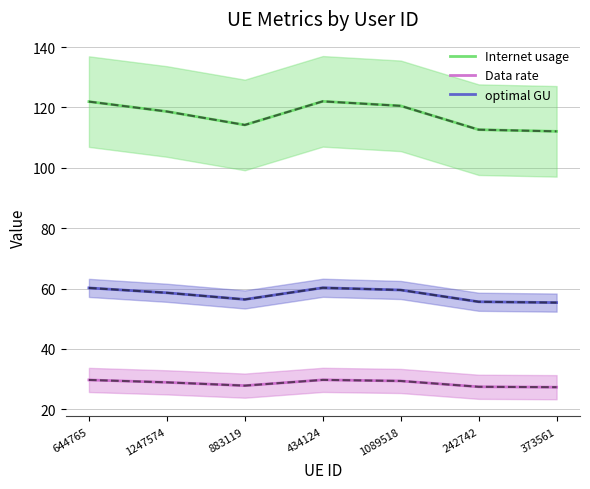

At which category does the chart reach its minimum across all series?

373561